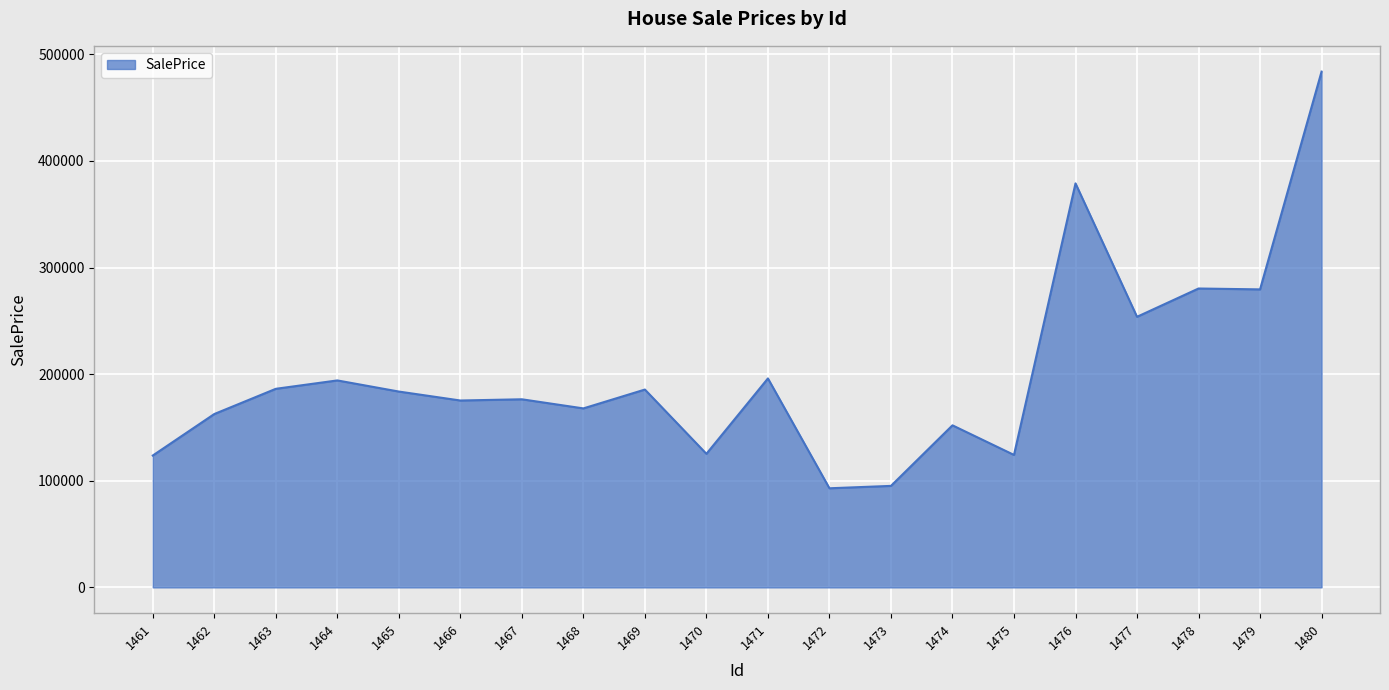

At which category does the chart reach its peak across all series?

1480